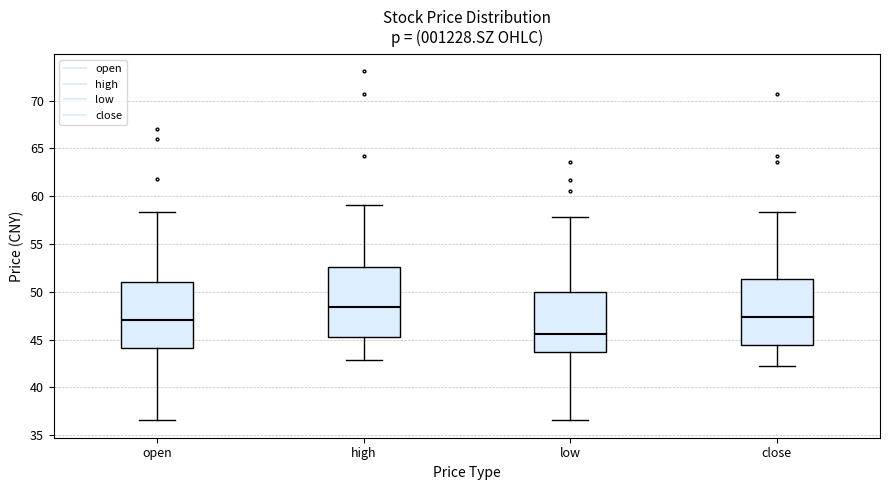

Reading left to right, read every box against the y-axis: the position of its median line, the range the box covers, and the ends of its whiskers. The values are not printed on the chart, so give them approximately, as read against the axis.

open: median 47.0, box 44.0 to 51.0, whiskers 36.5 to 58.5
high: median 48.5, box 45.5 to 52.5, whiskers 43.0 to 59.0
low: median 45.5, box 43.5 to 50.0, whiskers 36.5 to 58.0
close: median 47.5, box 44.5 to 51.5, whiskers 42.0 to 58.5